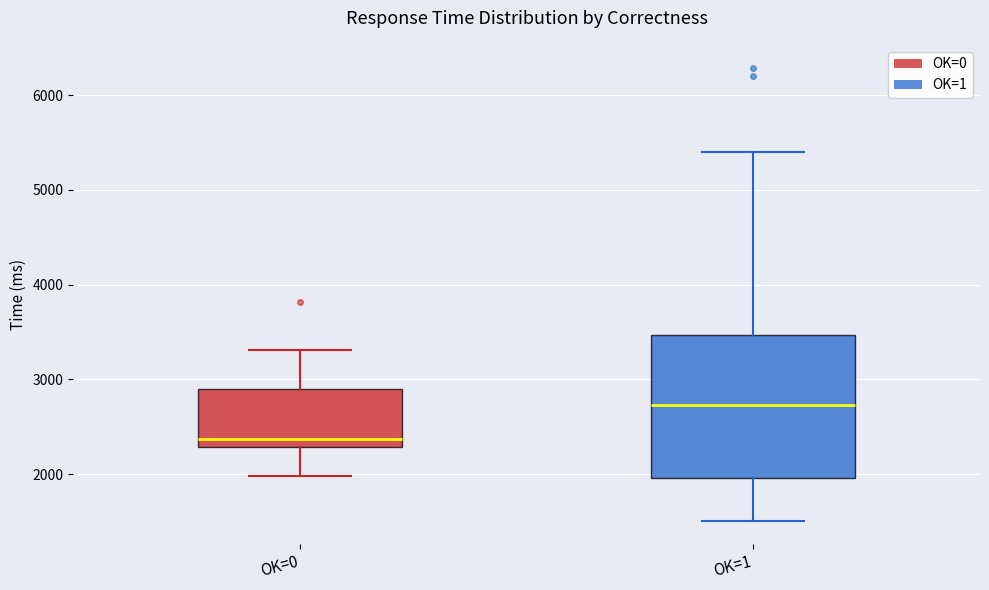

Reading left to right, read every box against the y-axis: the position of its median line, the range the box covers, and the ends of its whiskers. The values are not printed on the chart, so give them approximately, as read against the axis.

OK=0: median 2400, box 2300 to 2900, whiskers 2000 to 3300
OK=1: median 2700, box 2000 to 3500, whiskers 1500 to 5400